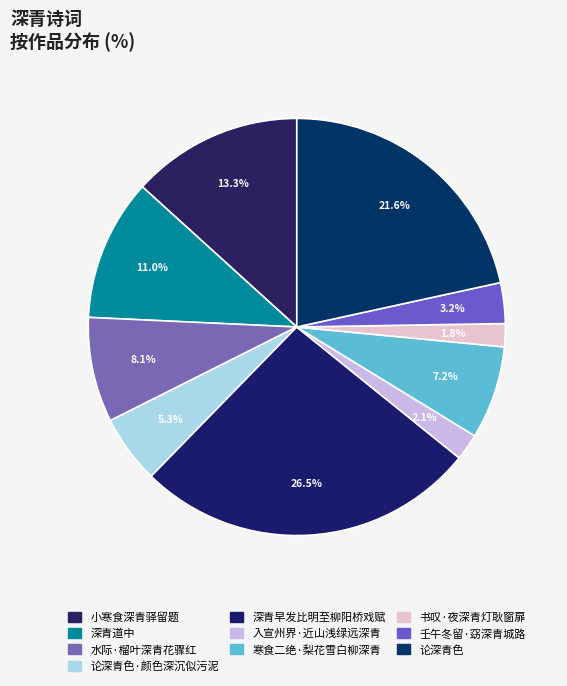

How many segments does this pie chart have?

10